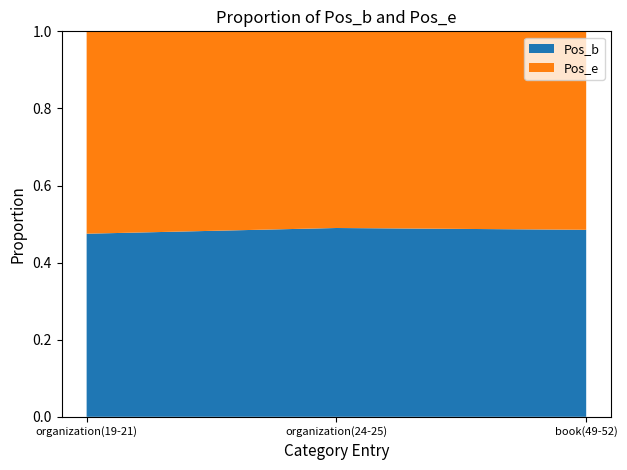

What is the total value across all series at organization(24-25)?

1.0